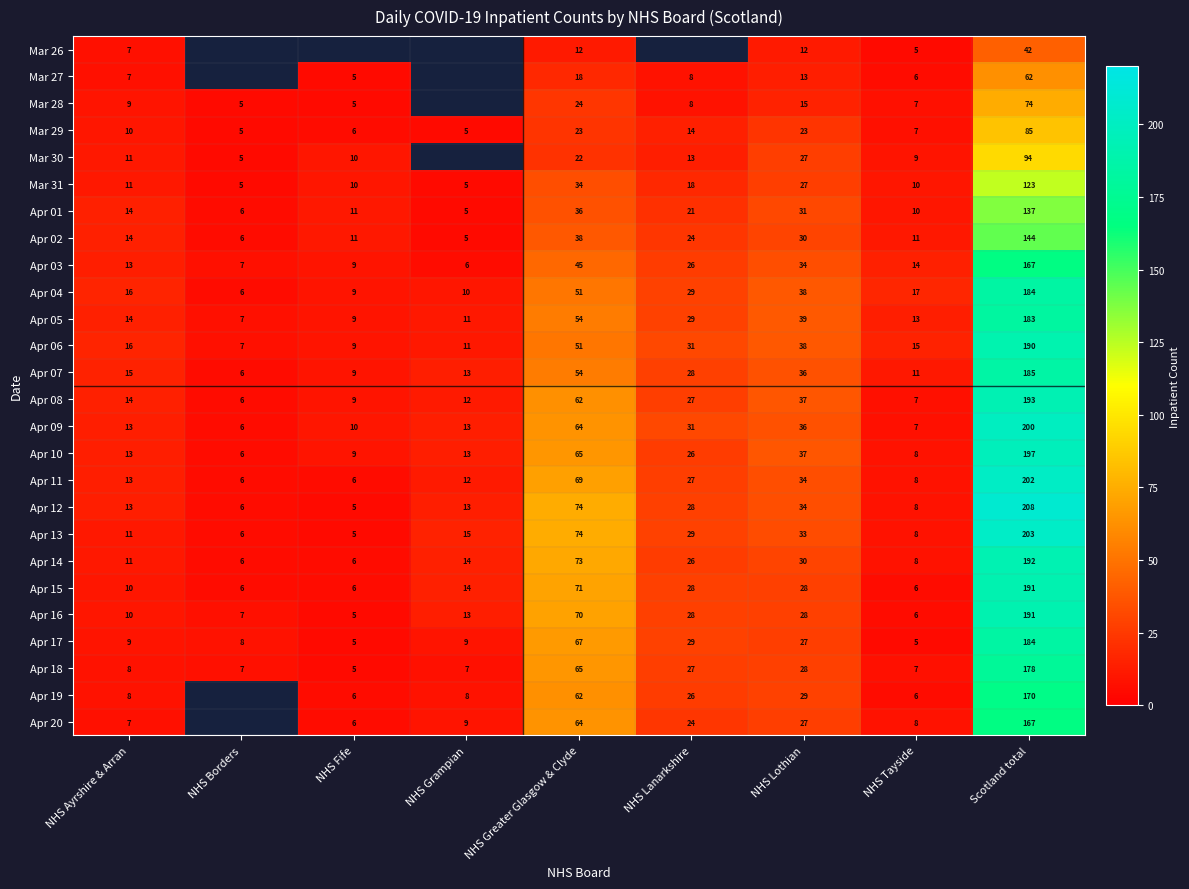

What is the difference between the highest and lowest values at NHS Tayside?

12